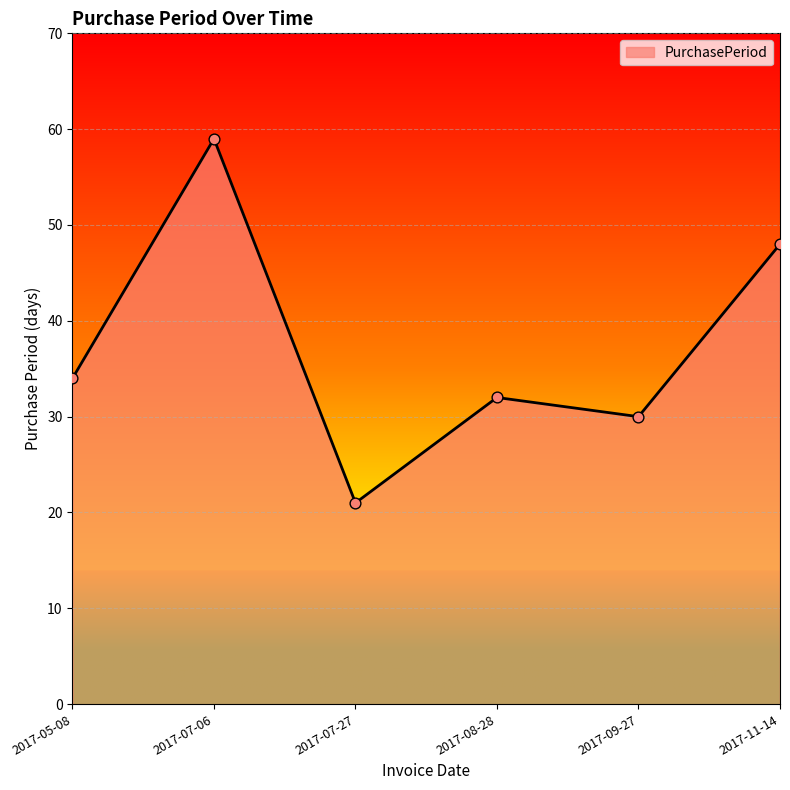

What is the change in value from 2017-07-27 to 2017-08-28?

+11